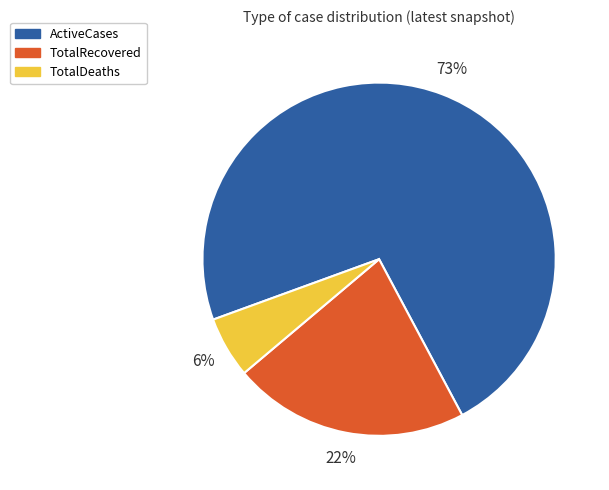

The TotalDeaths slice represents 1% of the pie. True or false?

False